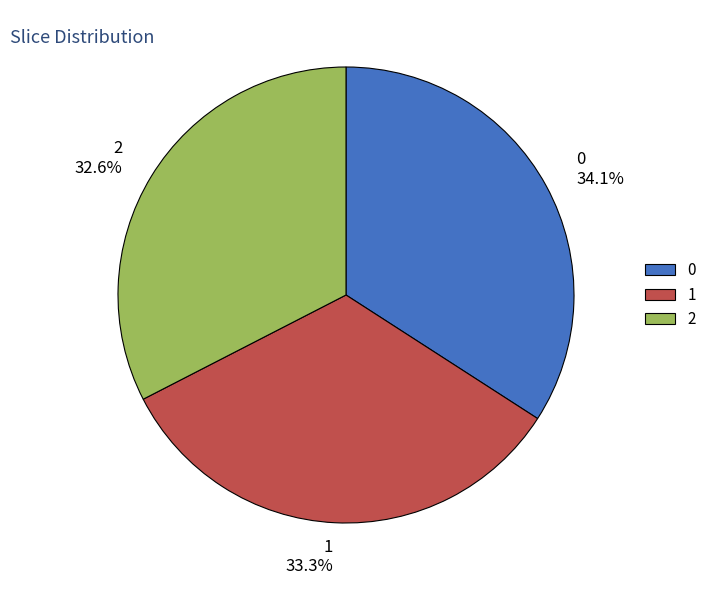

What is the smallest slice in the pie chart?

2